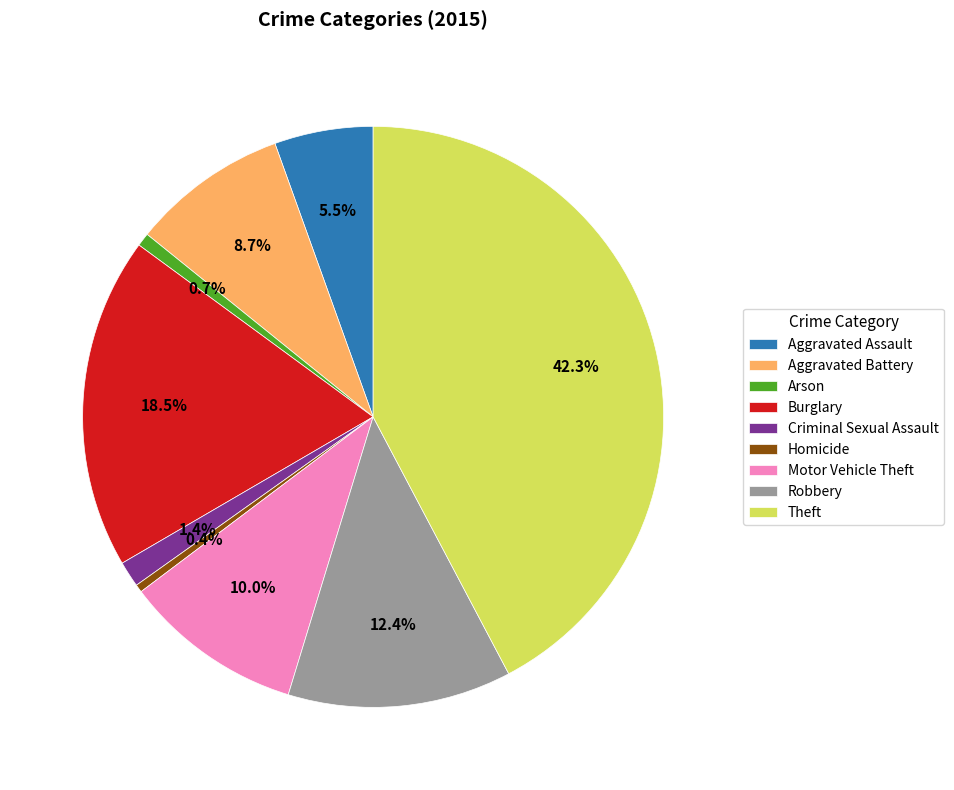

Which slice is the largest?

Theft